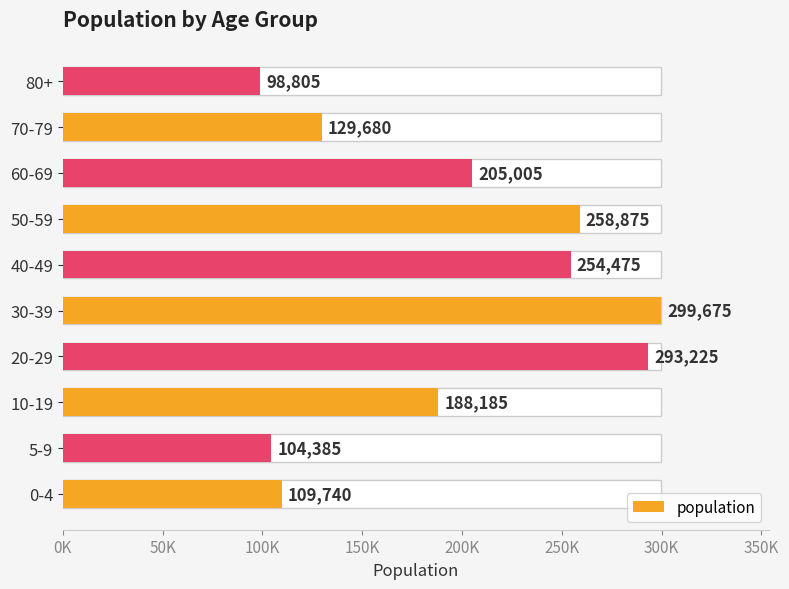

True or false: the data shows 293225 at 20-29.

True